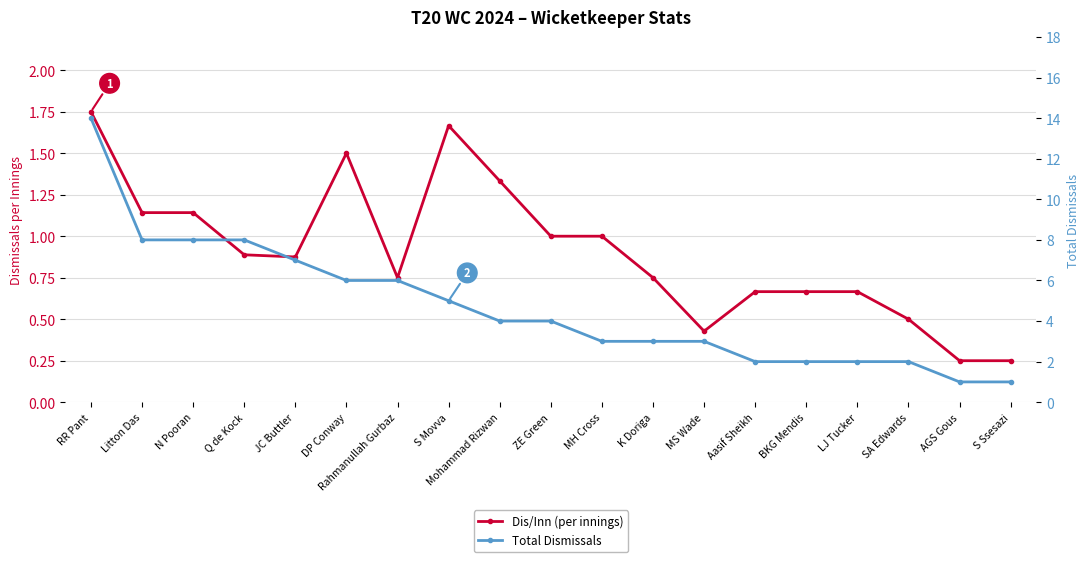

How many values in the Total Dismissals series exceed 4?

8